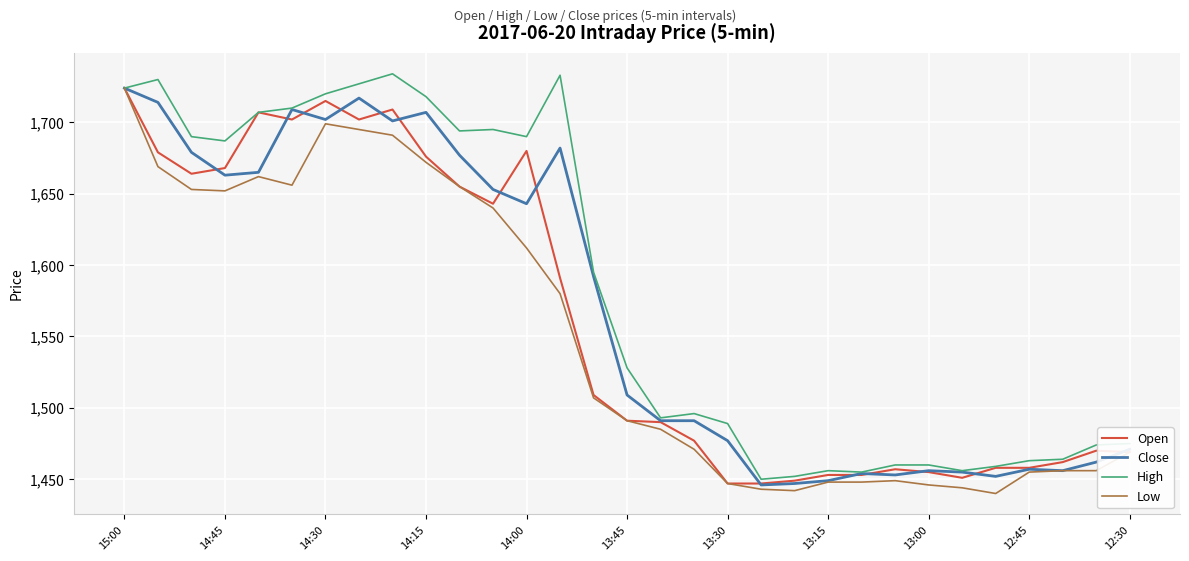

What is the greatest value displayed?

1734